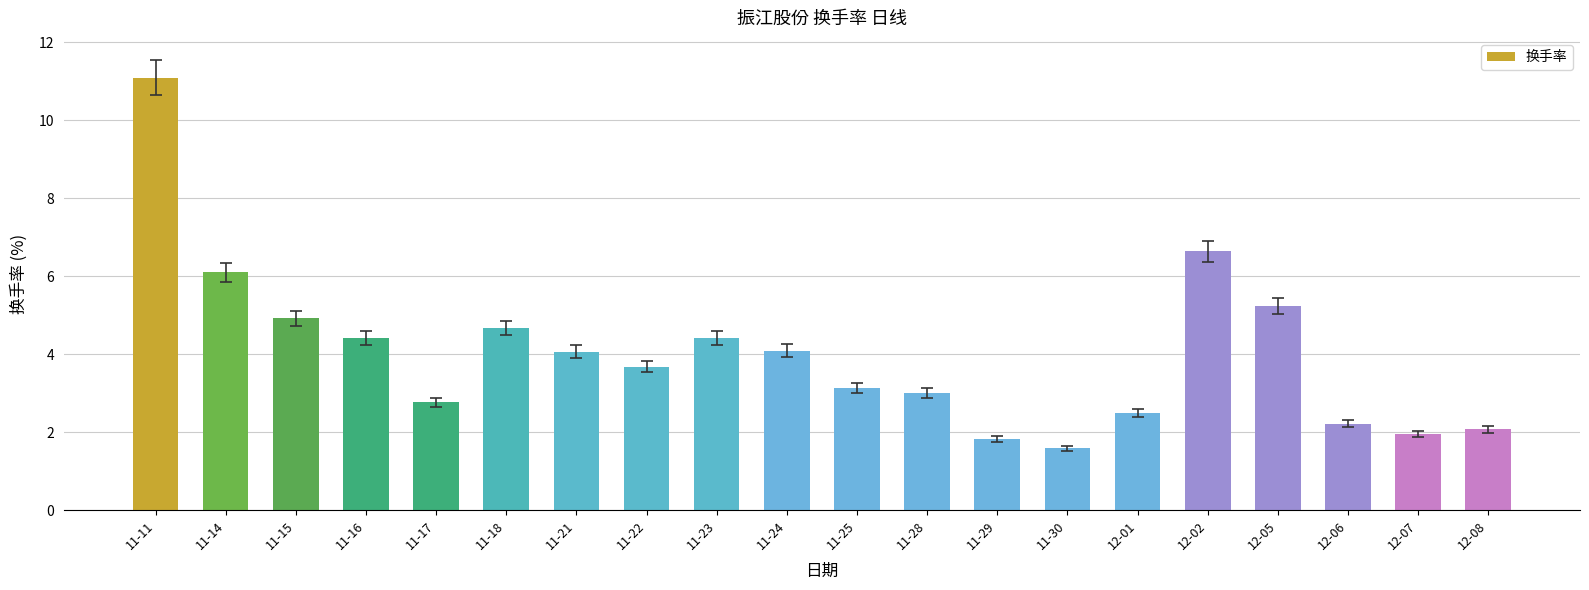

What is the difference between the values at 11-22 and 11-28?

0.7